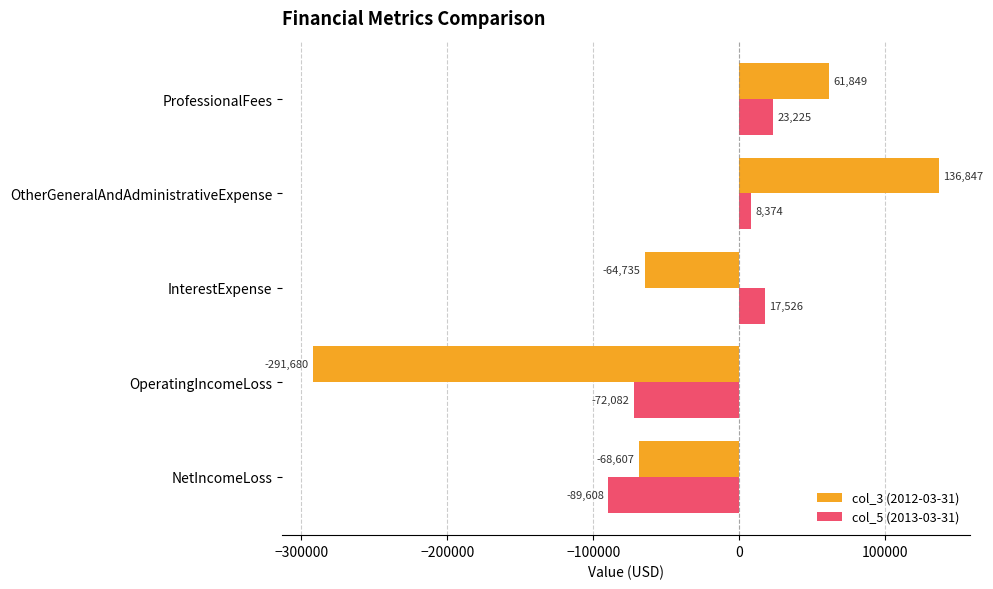

What value does the col_3 (2012-03-31) series have at NetIncomeLoss, to the nearest 100?

-68600